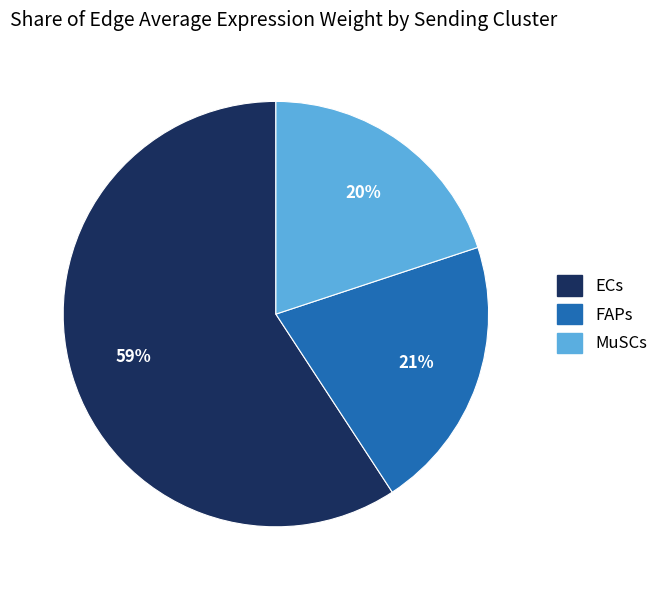

How many slices are in this pie chart?

3